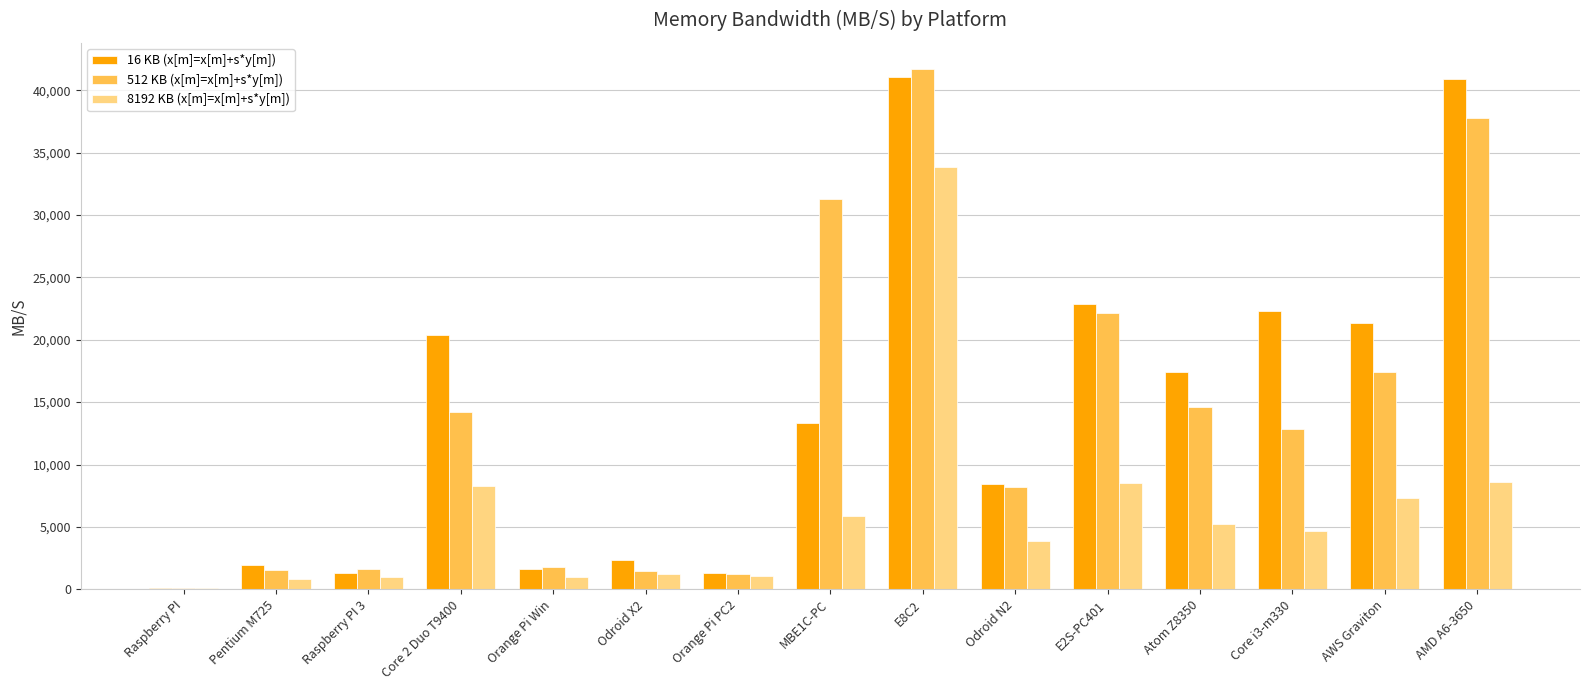

At which category is the sum across all series the highest?

E8C2